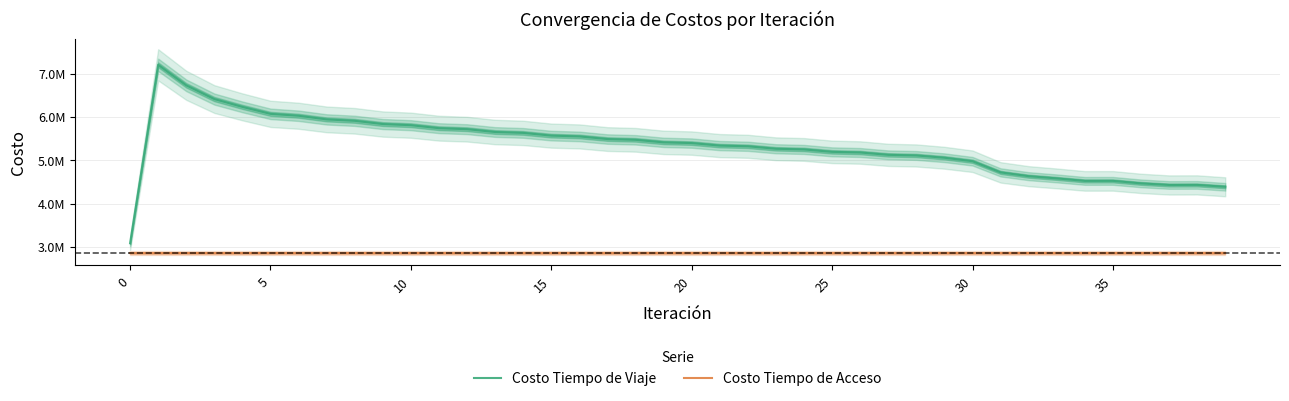

How many interior local valleys does the Costo Tiempo de Viaje series have?

2